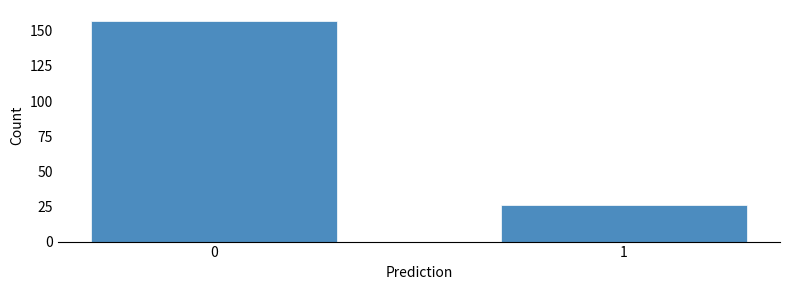

Reading right to left, transcribe all the data shown in this chart.

26	157